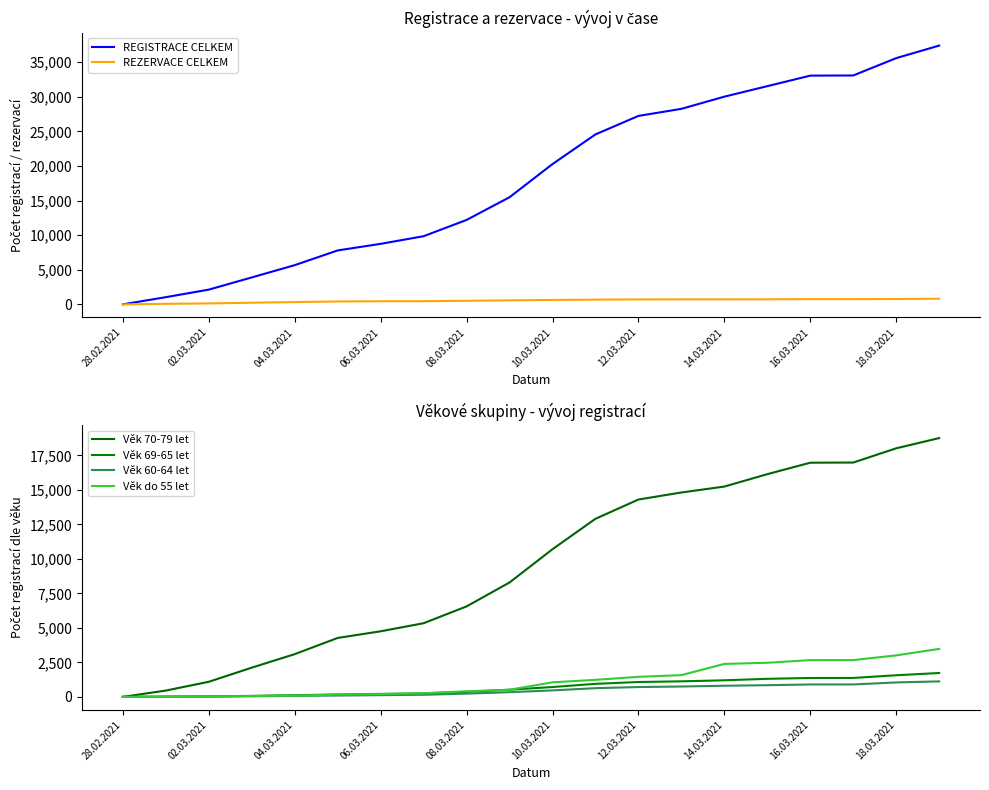

Where does the REZERVACE CELKEM series first go above 655?

11